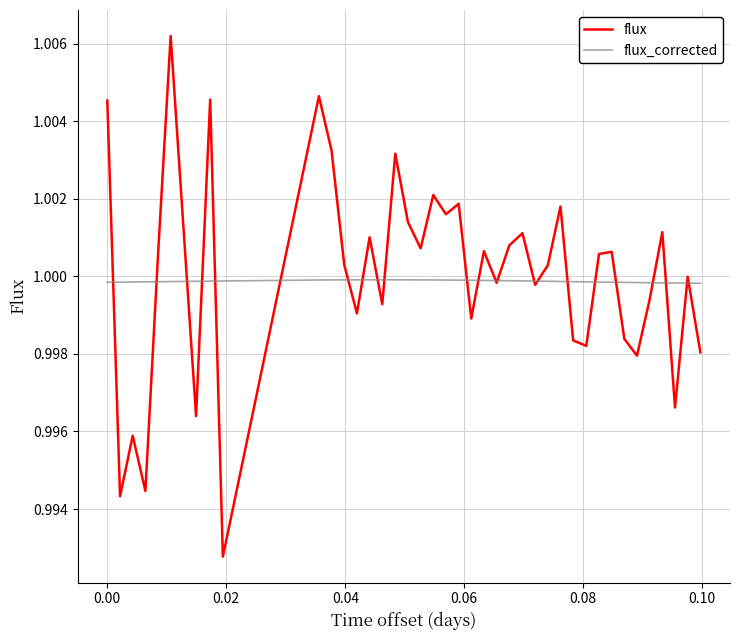

Rank the series by their maximum value, from highest to lowest.

flux, flux_corrected